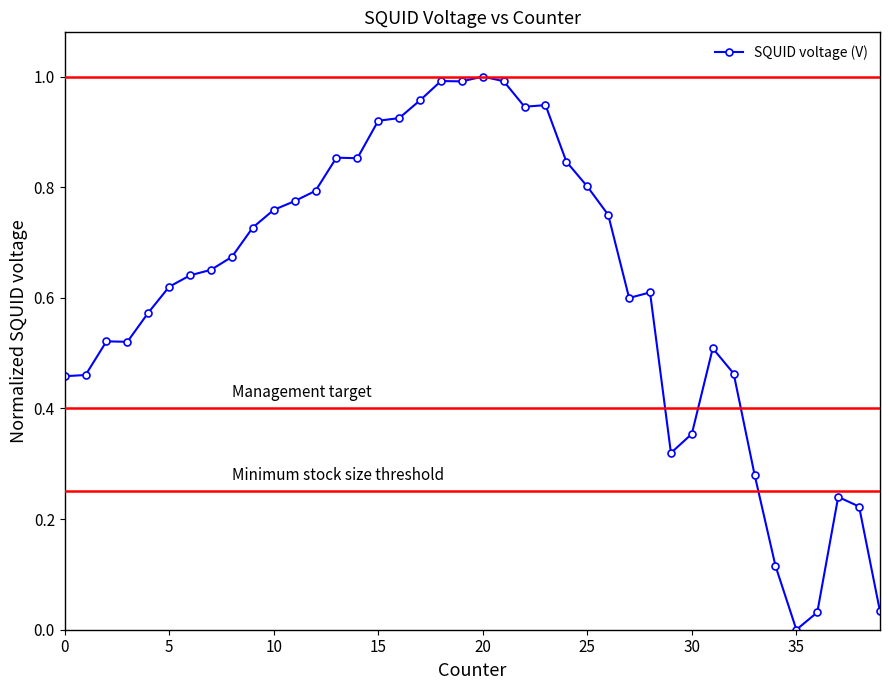

True or false: the data has more than 2 interior local peaks.

True